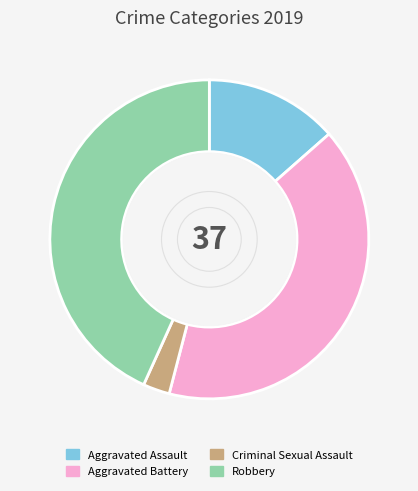

What is the largest slice in the pie chart?

Robbery